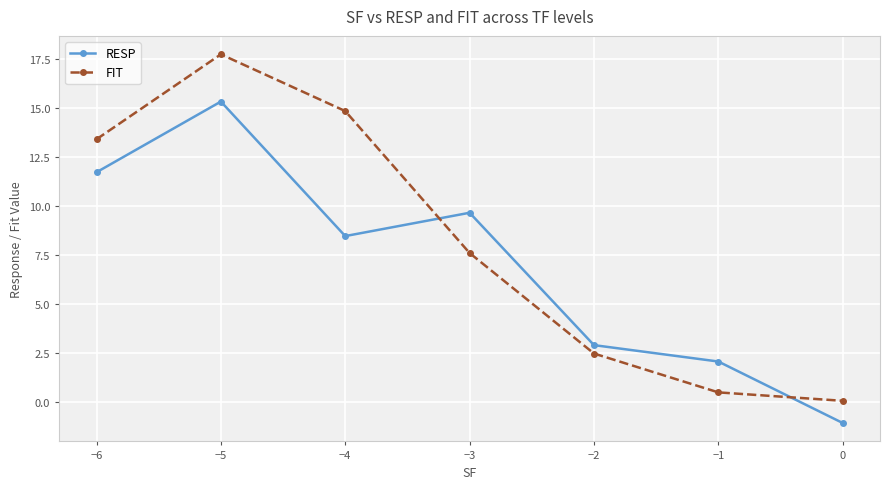

What is the value of the RESP point at the 3rd from the left?

8.5